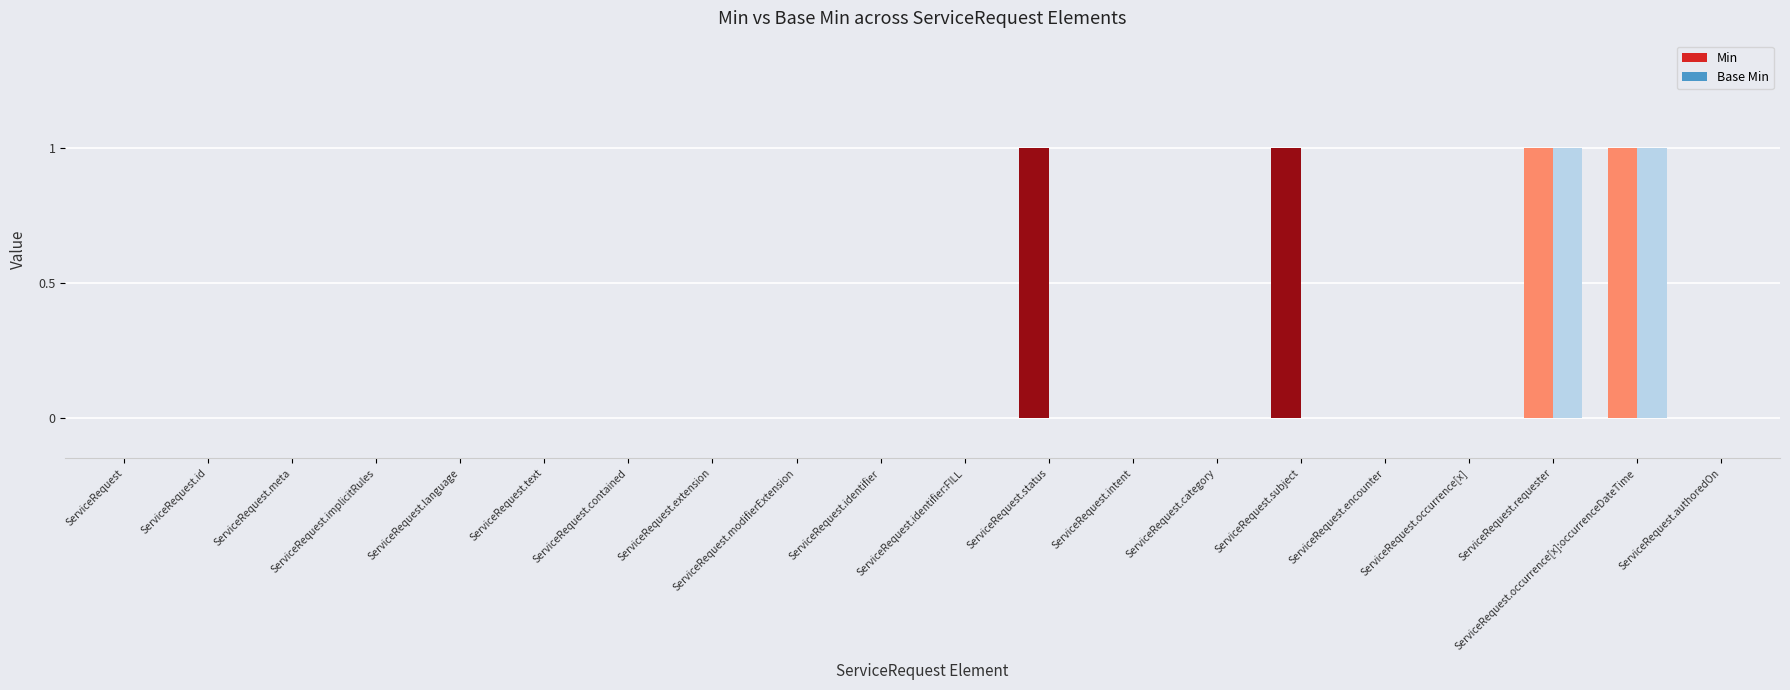

Reading left to right, transcribe all the data shown in this chart.

Min: 0	0	0	0	0	0	0	0	0	0	0	1	0	0	1	0	0	1	1	0
Base Min: 0	0	0	0	0	0	0	0	0	0	0	0	0	0	0	0	0	1	1	0